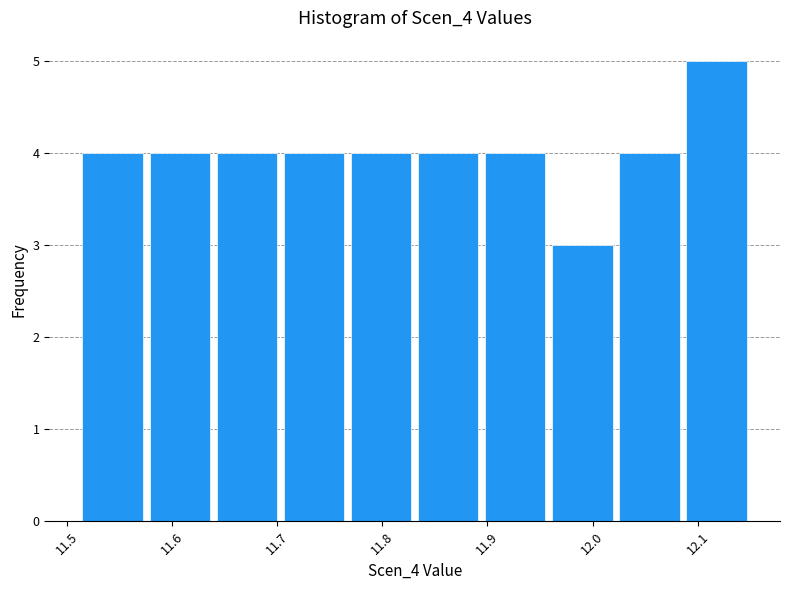

Which range on the x-axis has the tallest bar?

12.09 to 12.15